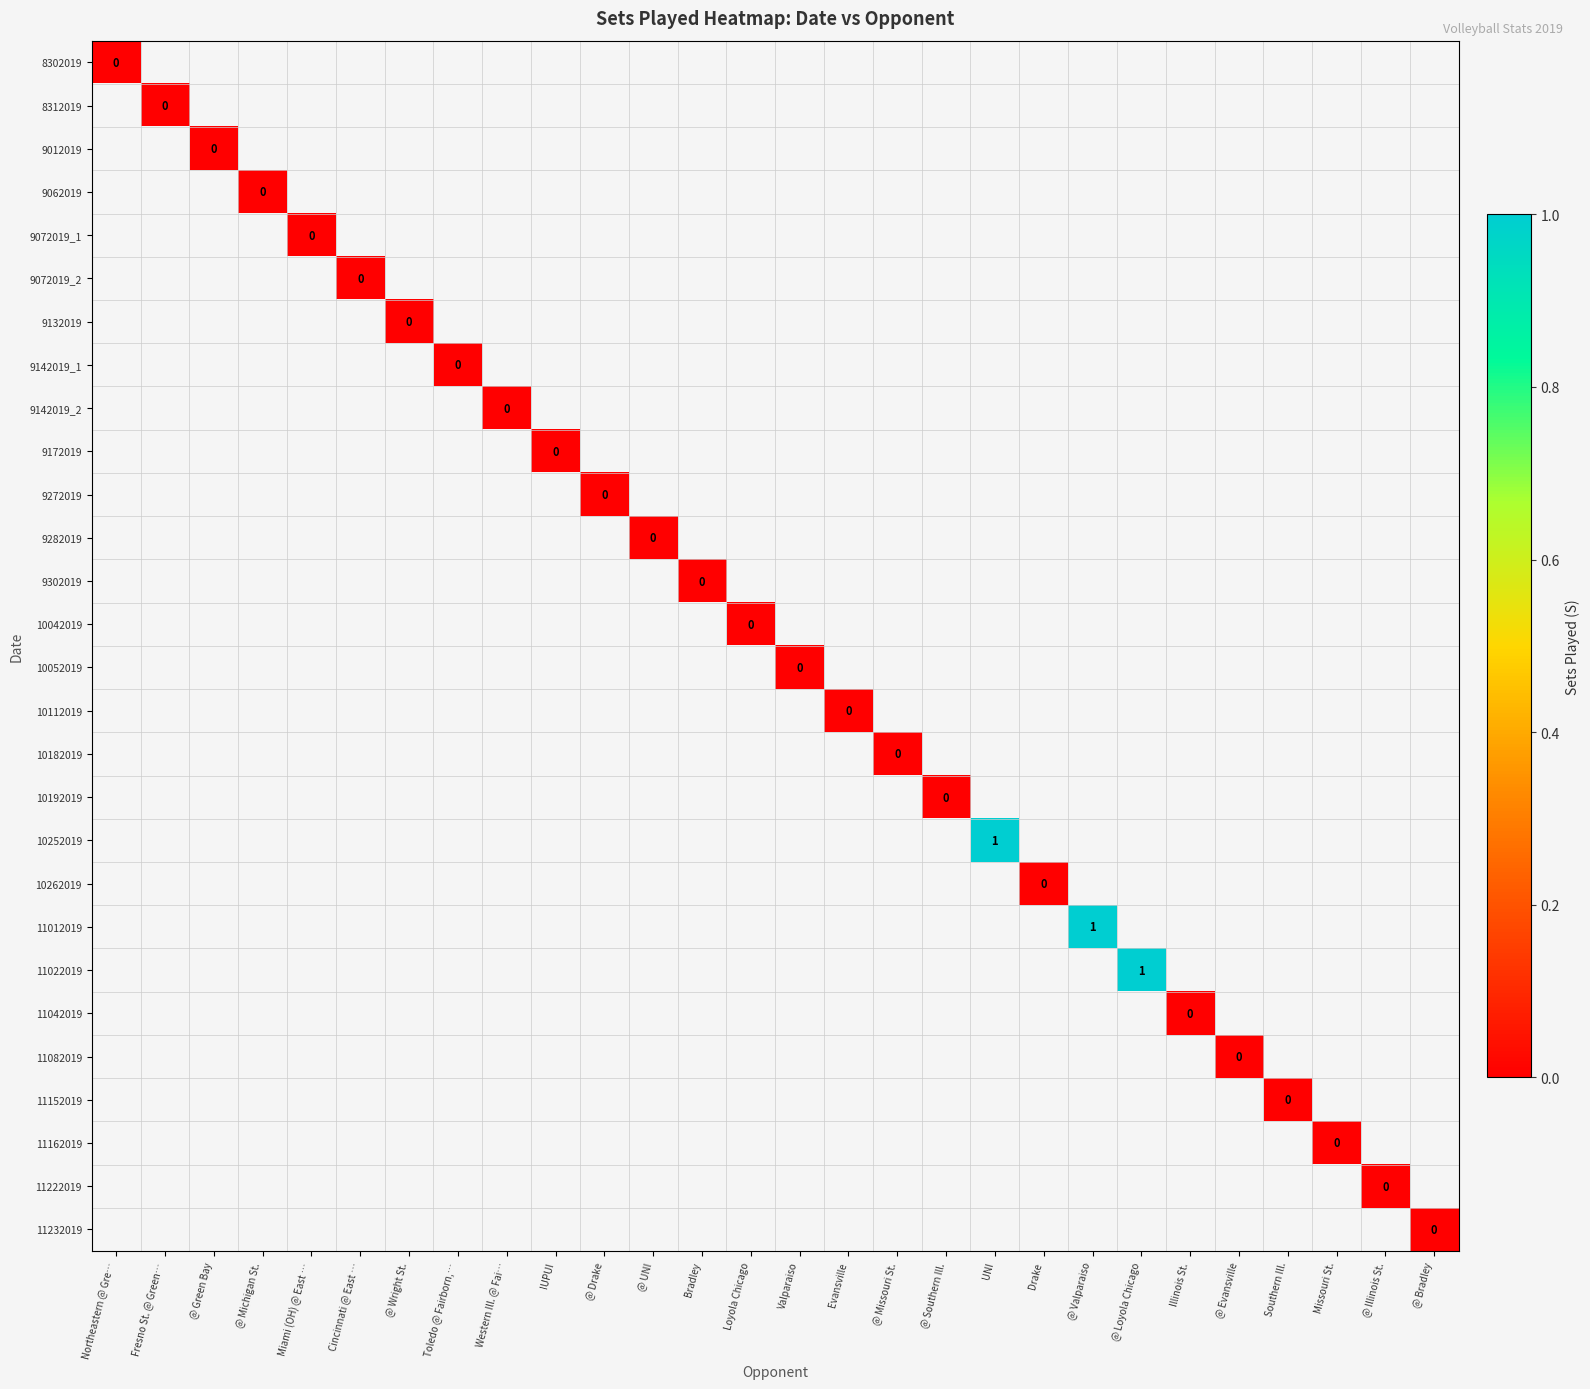

How many distinct data groups are displayed?

28